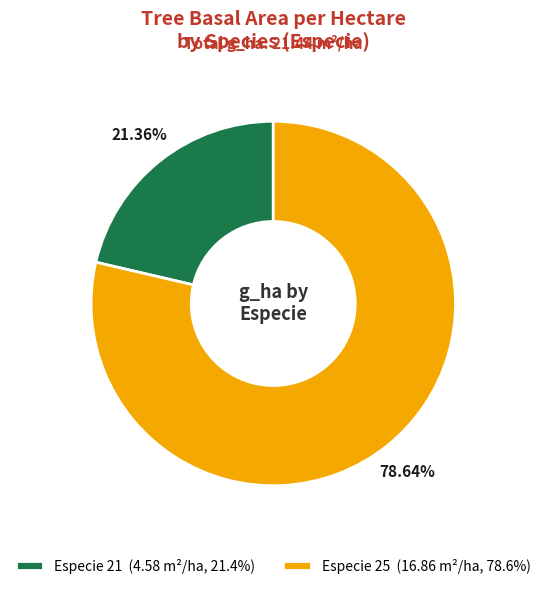

Do Especie 25 (16.86 m²/ha, 78.6%) and Especie 21 (4.58 m²/ha, 21.4%) together represent more than half of the pie?

Yes